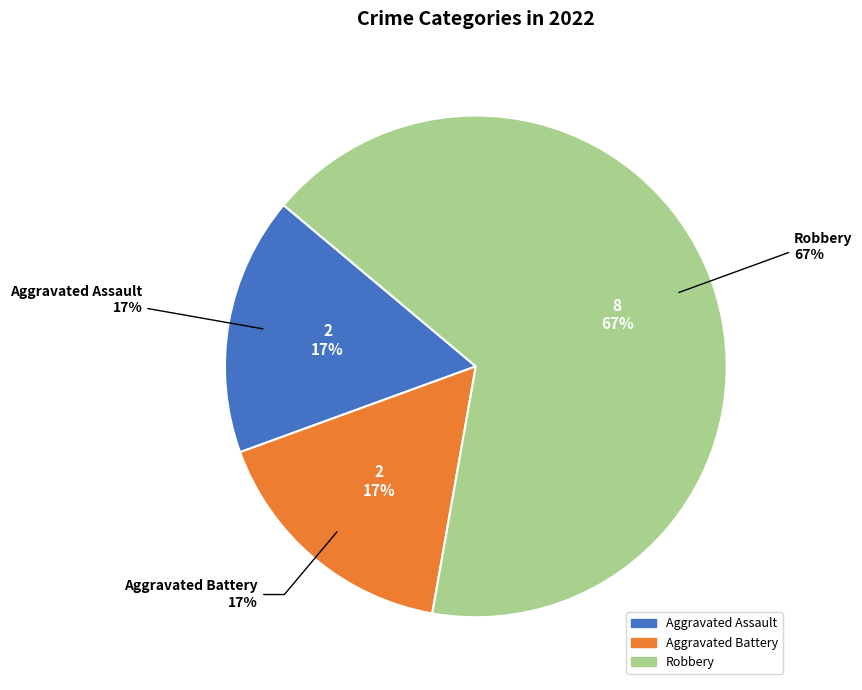

Between Aggravated Battery and Aggravated Assault, which is larger?

Aggravated Battery